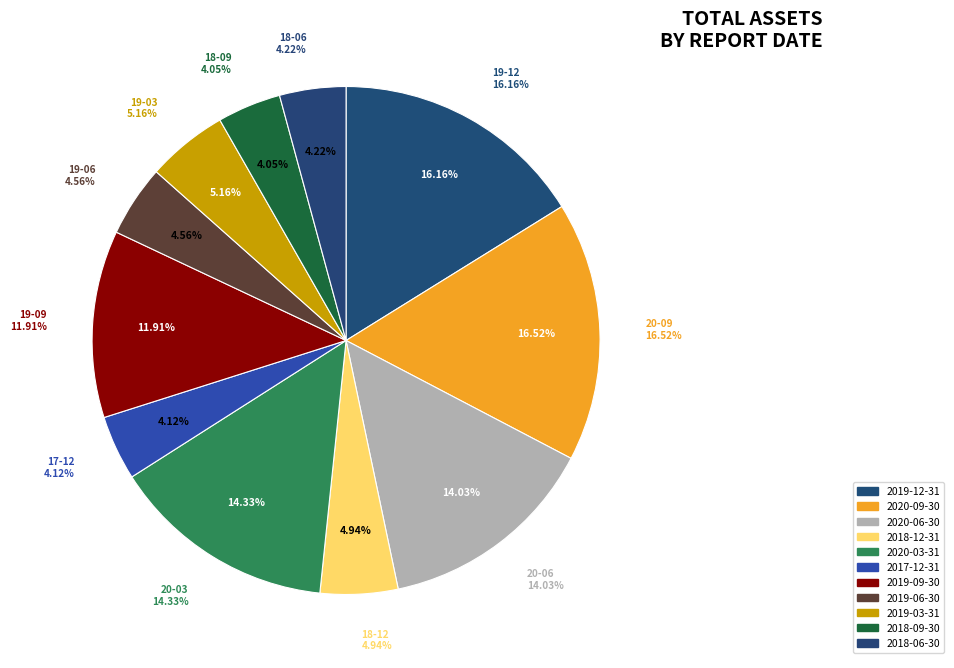

How many slices are in this pie chart?

11